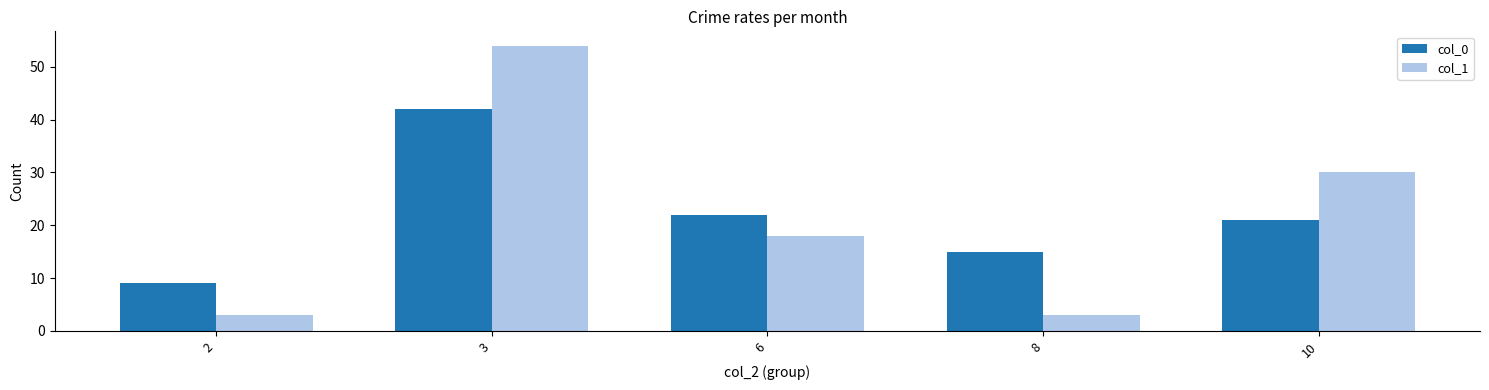

What is the maximum value for col_1?

54